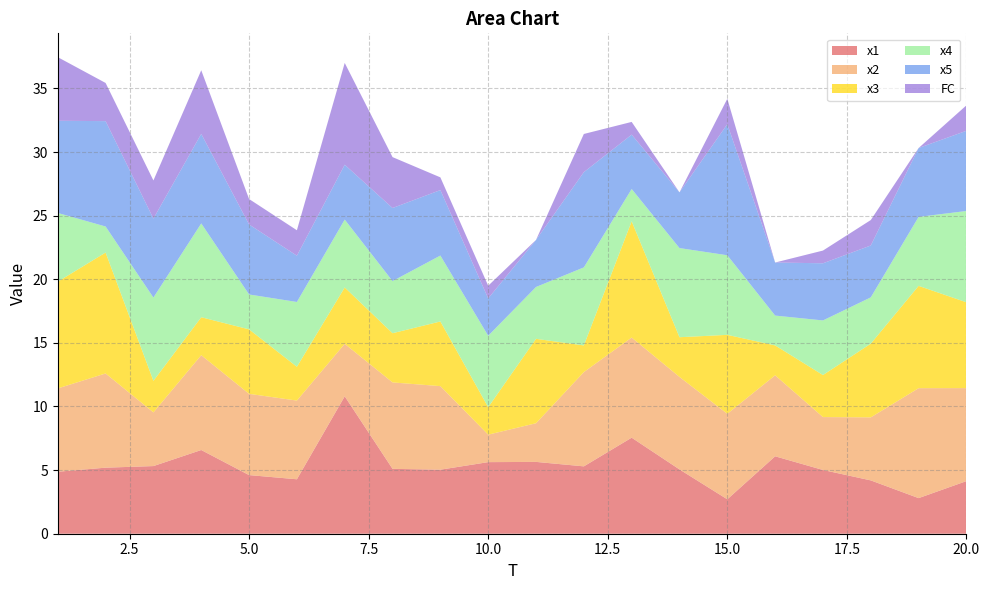

Reading left to right, what are all the values shown in this chart?

x1: 4.9	5.2	5.3	6.6	4.6	4.3	10.8	5.1	5.0	5.6	5.6	5.3	7.5	5.1	2.7	6.1	5.0	4.2	2.8	4.1
x2: 6.5	7.4	4.2	7.5	6.4	6.2	4.1	6.8	6.6	2.2	3.0	7.4	7.9	7.3	6.7	6.4	4.2	5.0	8.6	7.3
x3: 8.4	9.5	2.5	3.0	5.1	2.7	4.4	3.9	5.1	2.2	6.6	2.1	9.1	3.1	6.2	2.4	3.3	5.8	8.0	6.7
x4: 5.4	2.0	6.5	7.4	2.7	5.1	5.3	4.1	5.2	5.6	4.1	6.1	2.5	7.0	6.3	2.3	4.3	3.6	5.4	7.2
x5: 7.2	8.3	6.2	7.0	5.5	3.6	4.3	5.7	5.1	2.9	3.7	7.5	4.3	4.4	10.3	4.2	4.5	4.1	5.4	6.3
FC: 5.0	3.0	3.0	5.0	2.0	2.0	8.0	4.0	1.0	1.0	0.0	3.0	1.0	0.0	2.0	0.0	1.0	2.0	0.0	2.0